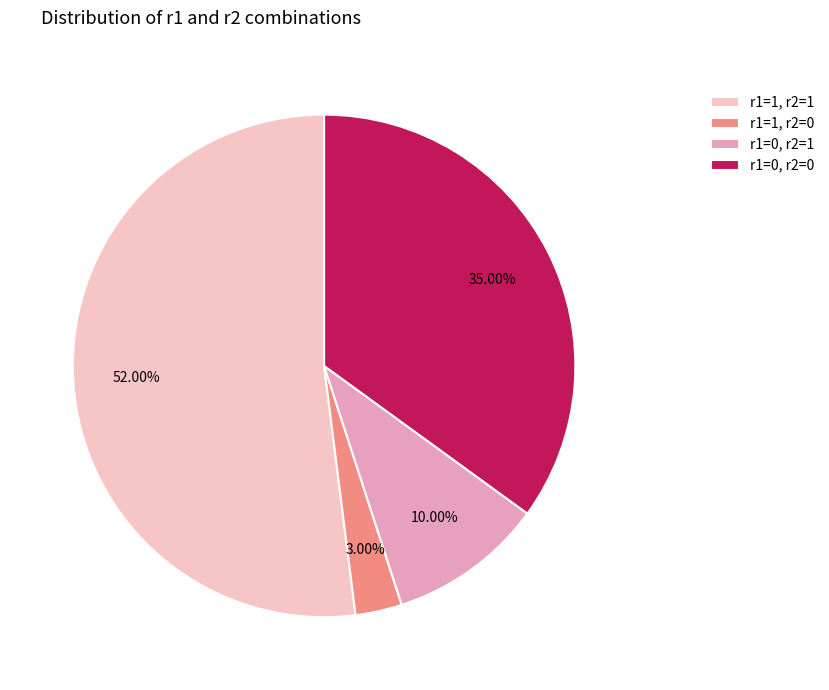

Which slice is the largest?

r1=1, r2=1